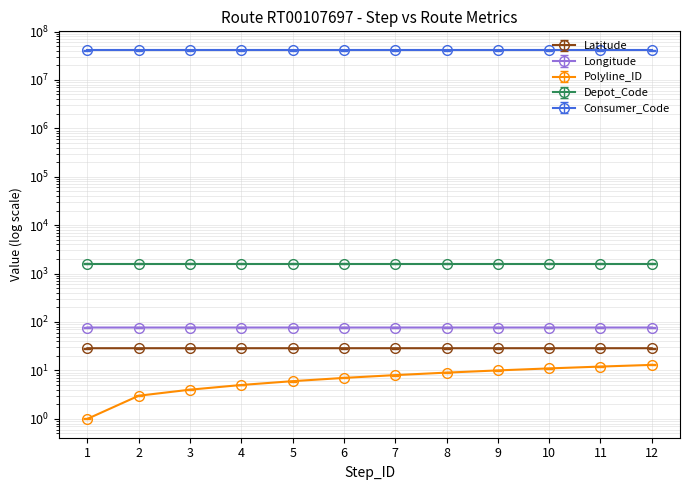

What is the lowest value of the Latitude series?

28.7